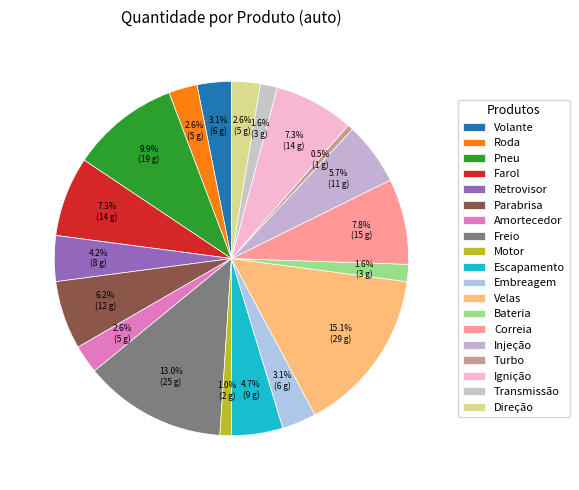

Approximately how many times larger is the value at Roda compared to Farol?

0.4